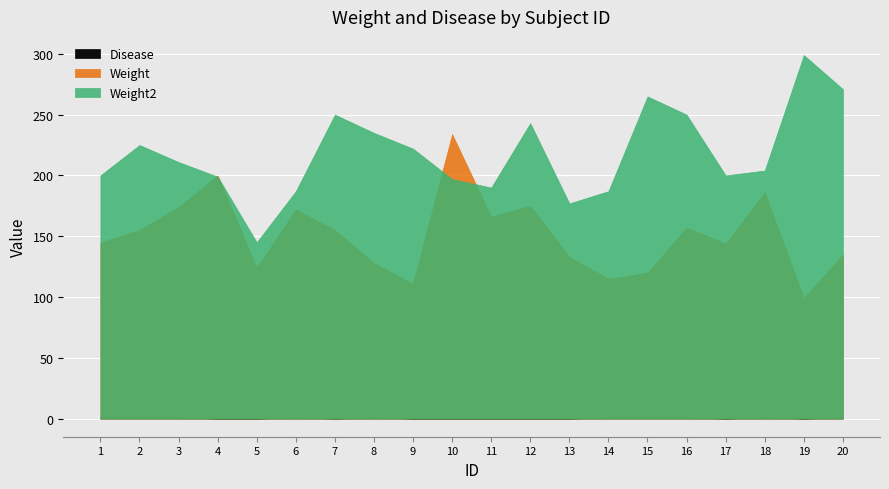

Reading left to right, what are all the values shown in this chart?

Disease: 1	1	1	0	0	1	0	1	0	0	0	0	0	1	1	1	0	1	0	1
Weight: 145	155	174	200	124	172	155	128	111	234	166	175	133	115	120	157	144	186	99	135
Weight2: 200	225	211	199	145	187	250	235	222	197	190	243	177	187	265	250	200	204	299	271